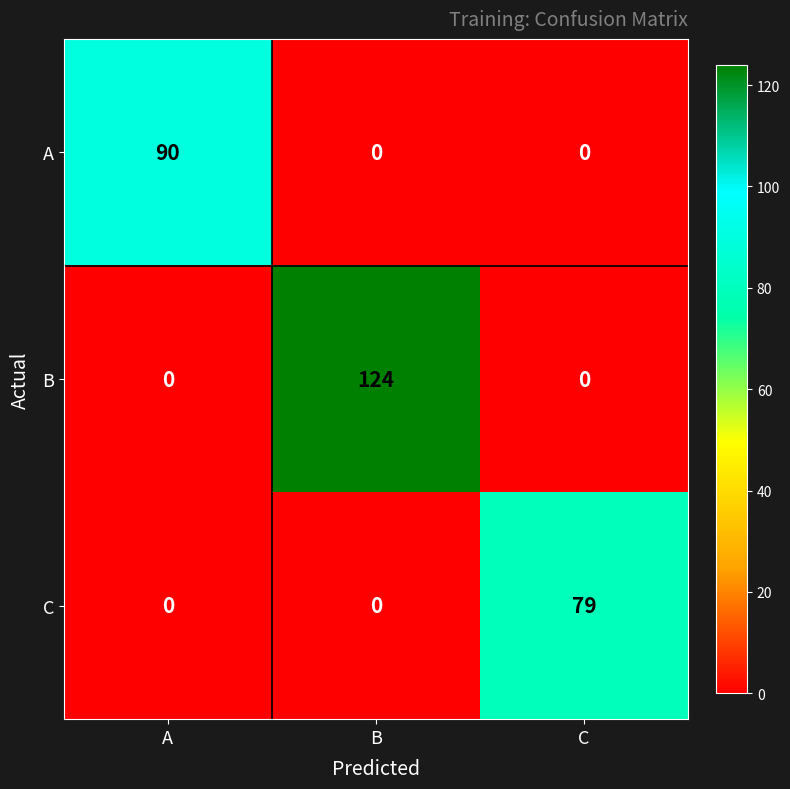

What is the highest value of the A series?

90